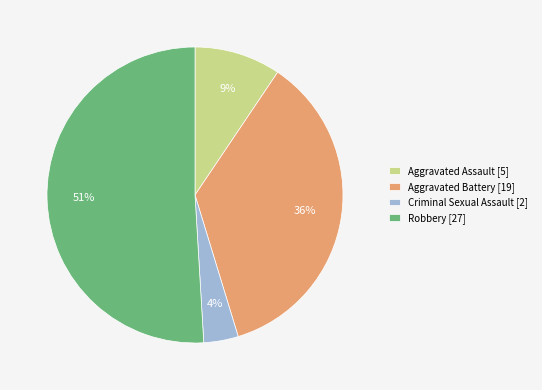

What is the smallest slice in the pie chart?

Criminal Sexual Assault